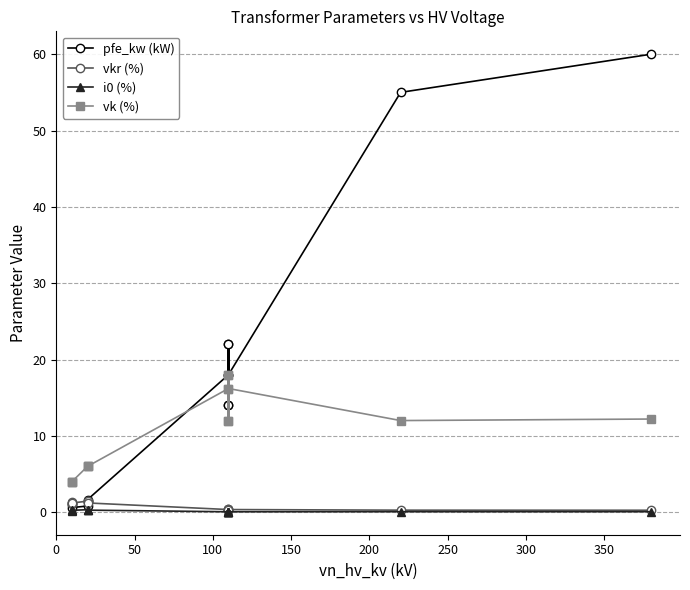

Is this an area chart (filled region under the line)?

No